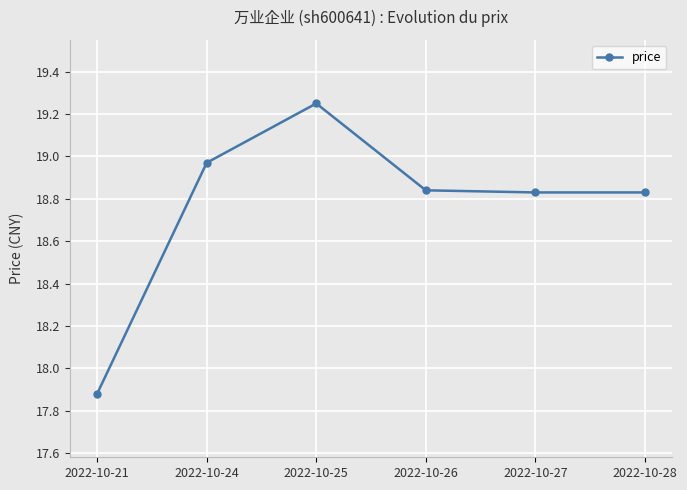

What is the difference between the maximum and minimum values?

1.4